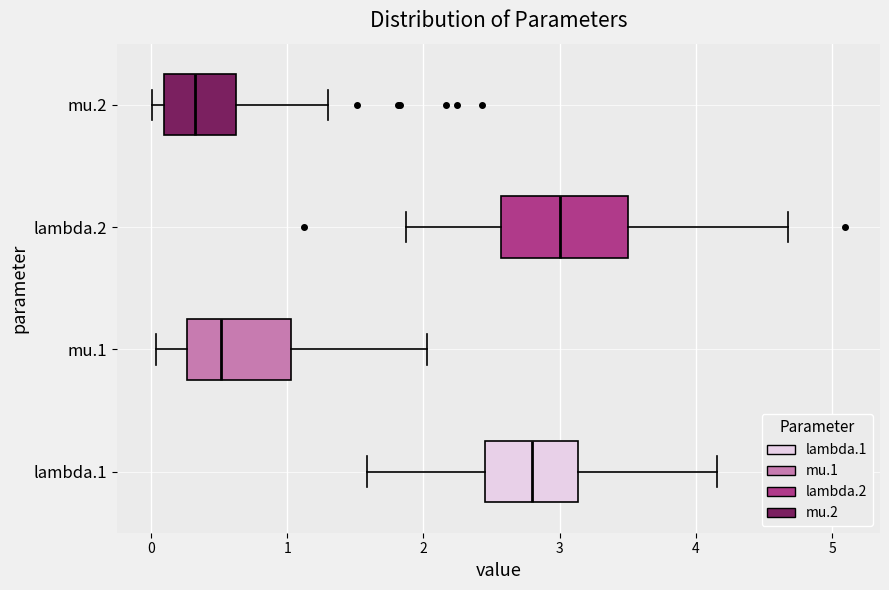

Reading bottom to top, transcribe this box plot: for each box, give where its median line is, the range the box spans, and where its two whiskers end, as read against the x-axis. The values are not printed on the chart, so give them approximately, as read against the axis.

lambda.1: median 2.8, box 2.5 to 3.1, whiskers 1.6 to 4.2
mu.1: median 0.5, box 0.3 to 1.0, whiskers 0.0 to 2.0
lambda.2: median 3.0, box 2.6 to 3.5, whiskers 1.9 to 4.7
mu.2: median 0.3, box 0.1 to 0.6, whiskers 0.0 to 1.3